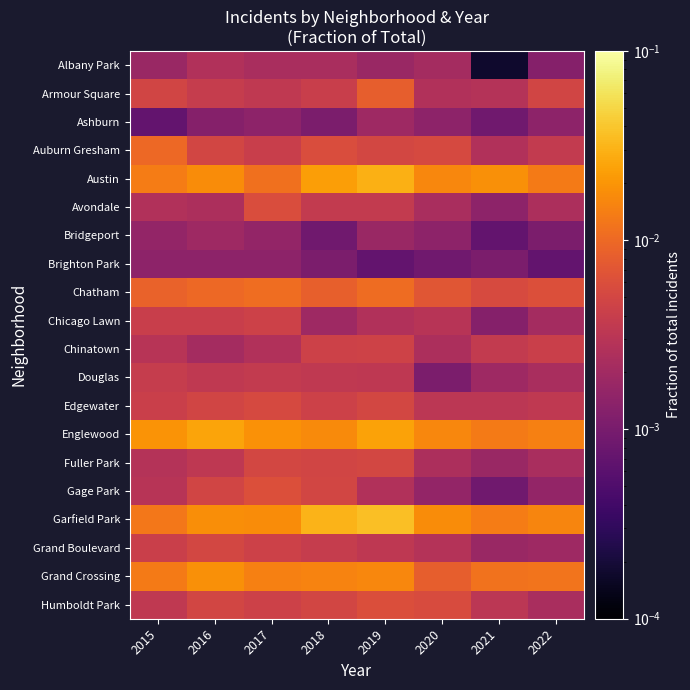

List the series in order of their peak value, highest first.

Garfield Park, Austin, Englewood, Grand Crossing, Chatham, Auburn Gresham, Armour Square, Gage Park, Humboldt Park, Avondale, Edgewater, Fuller Park, Grand Boulevard, Chinatown, Chicago Lawn, Douglas, Albany Park, Ashburn, Bridgeport, Brighton Park